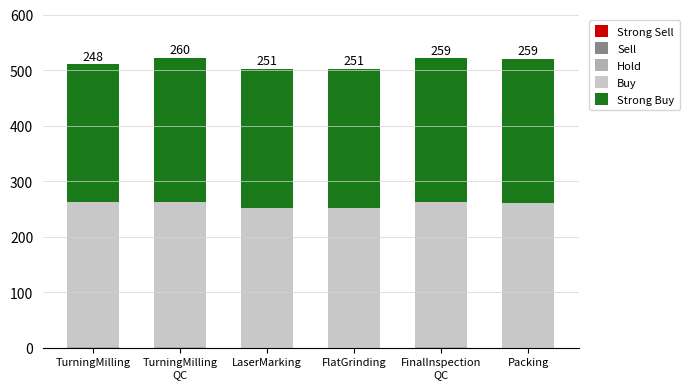

What is the total value across all series at FlatGrinding?

502